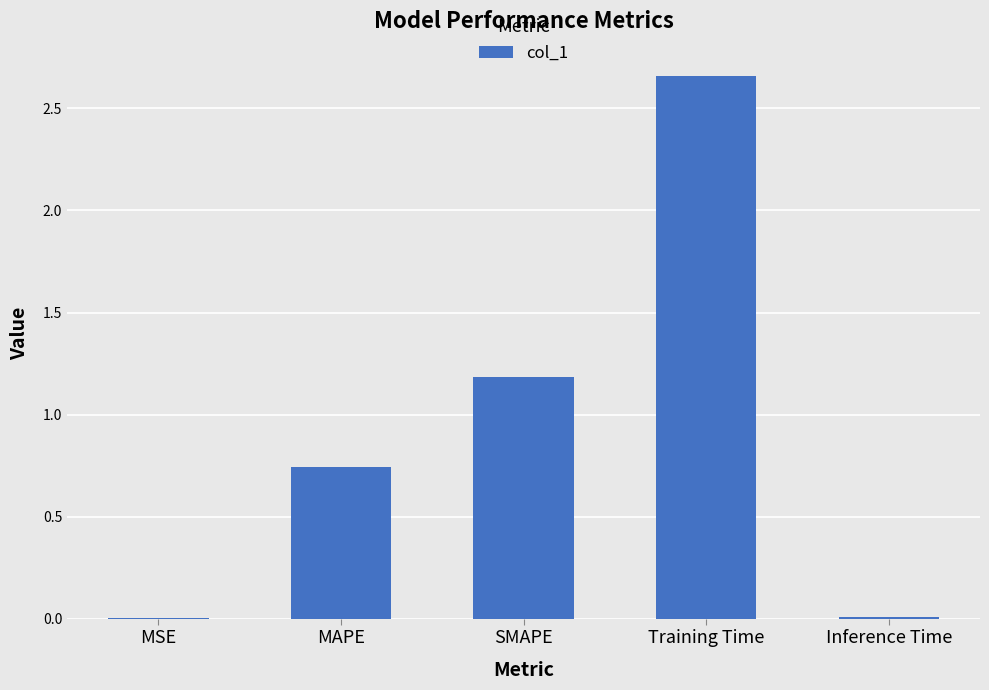

Which has a higher value, Inference Time or SMAPE?

SMAPE